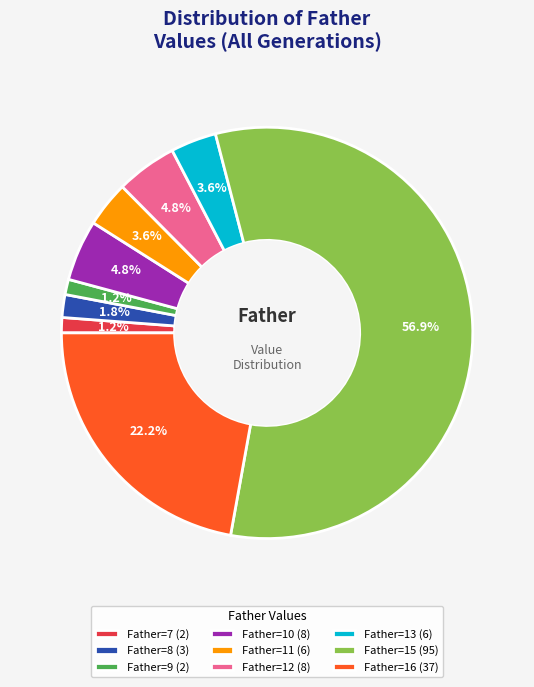

Is Father=15 (95) the majority of the pie?

Yes